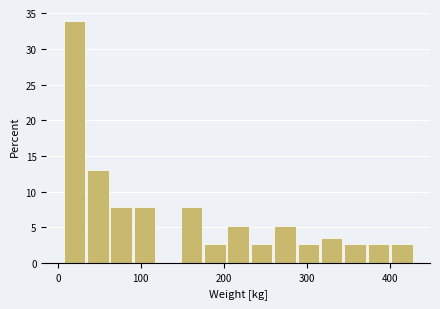

Read against the x-axis, roughly where is the centre of the tallest bar?

20